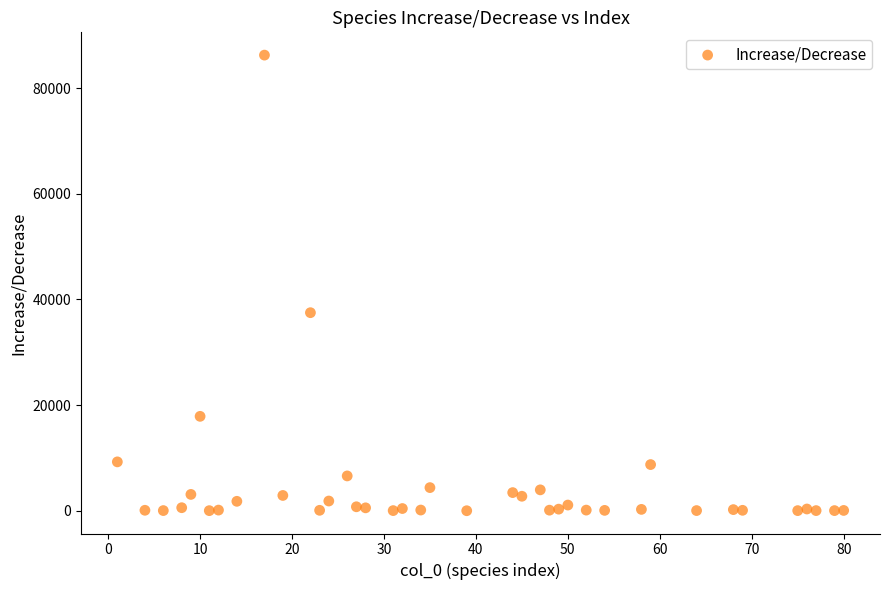

What is the range of Y values (max minus min)?

86259